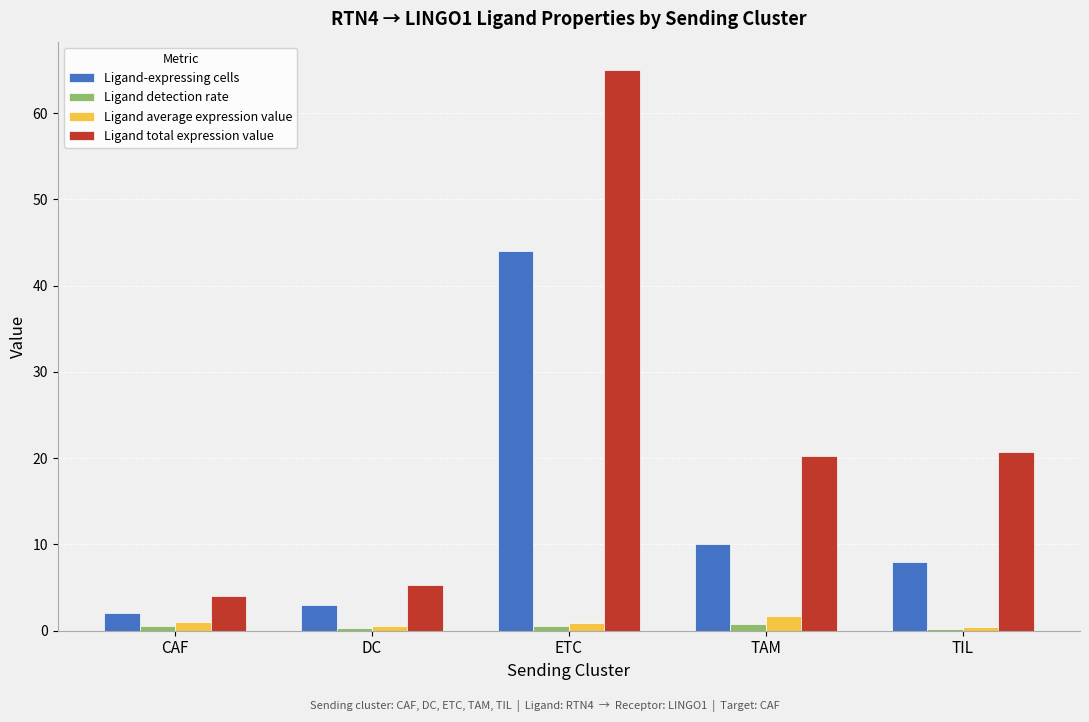

Which label corresponds to the largest value in the chart?

ETC